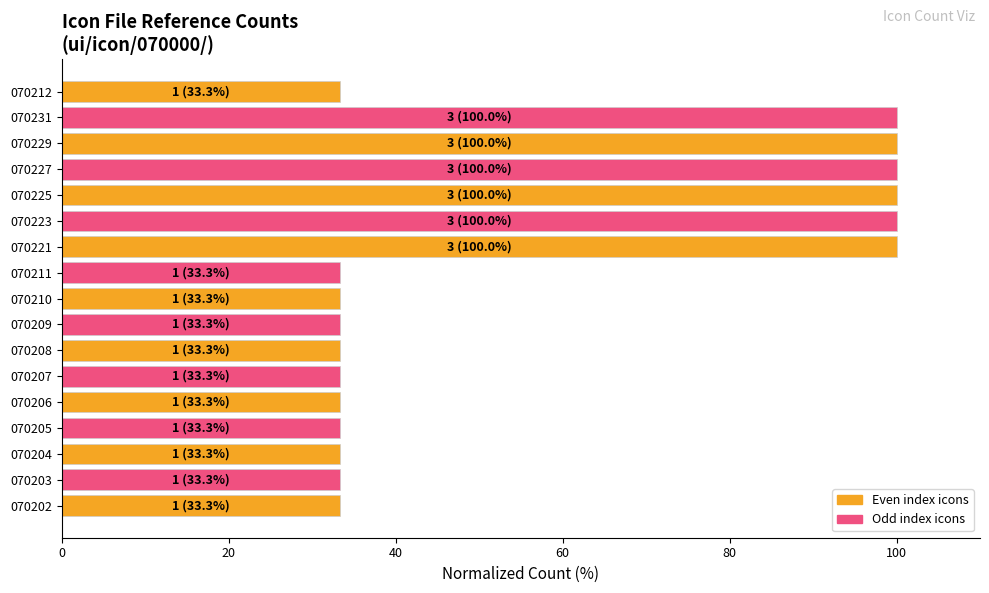

Are the bars horizontal?

Yes